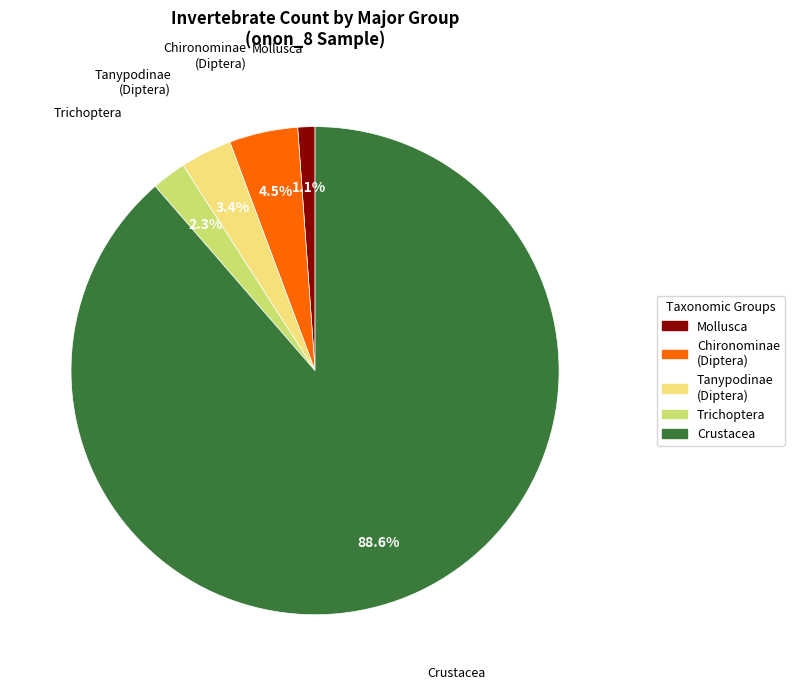

Does any single category account for the majority?

Yes